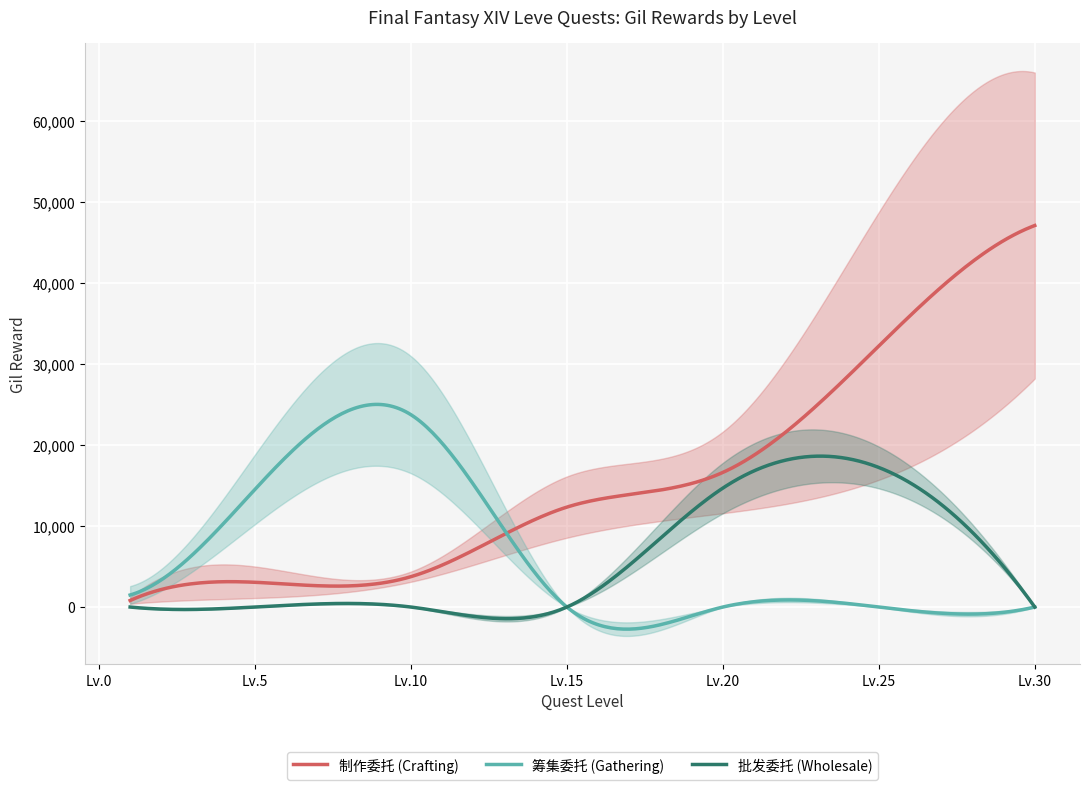

The 制作委托 (Crafting) series shows 19803 at 25. True or false?

False